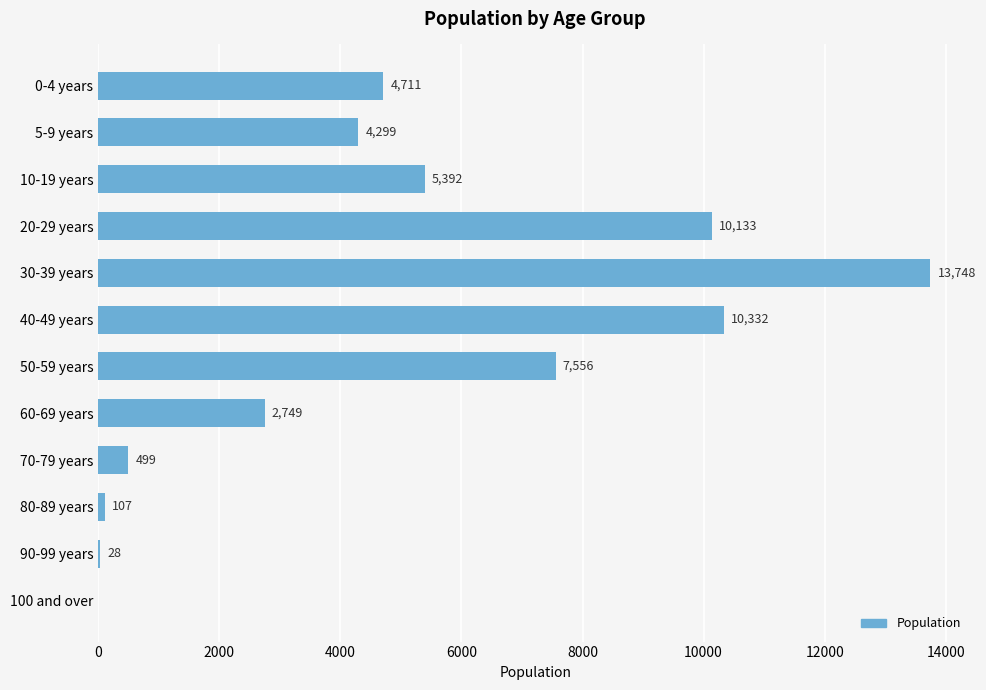

Read the value at 70-79 years, to the nearest 10.

500